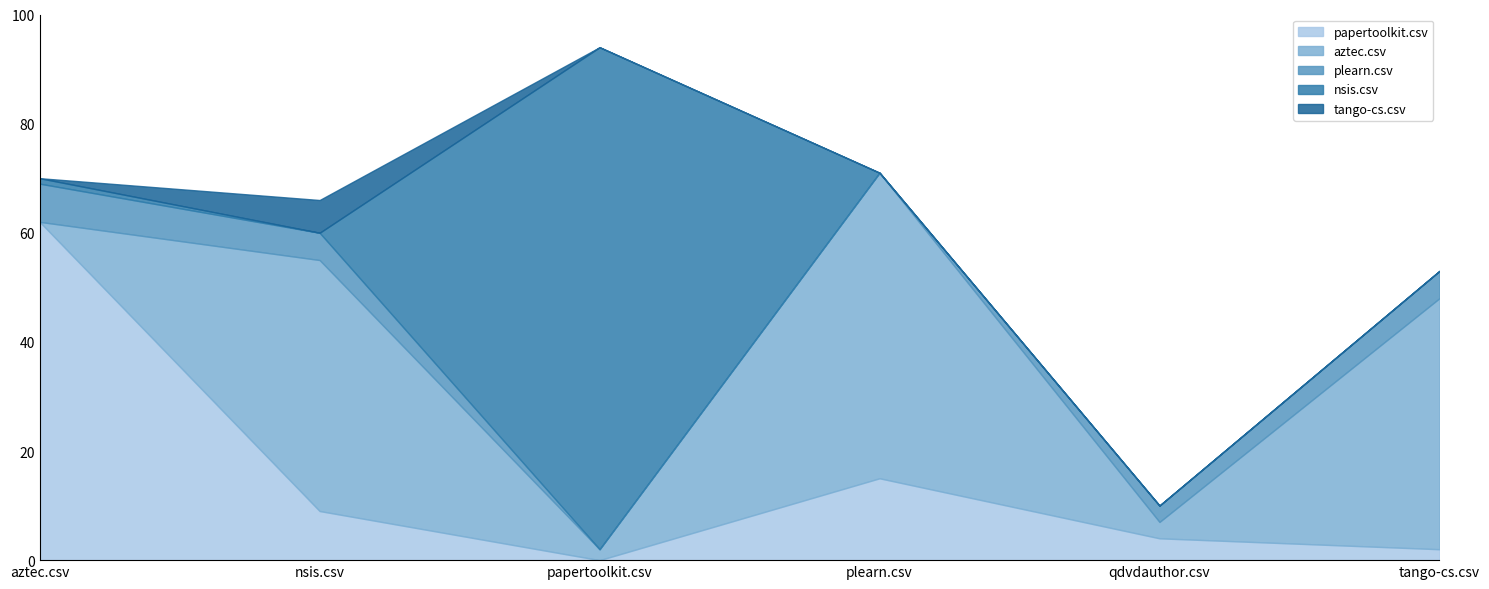

What is the total value across all series at tango-cs.csv?

53